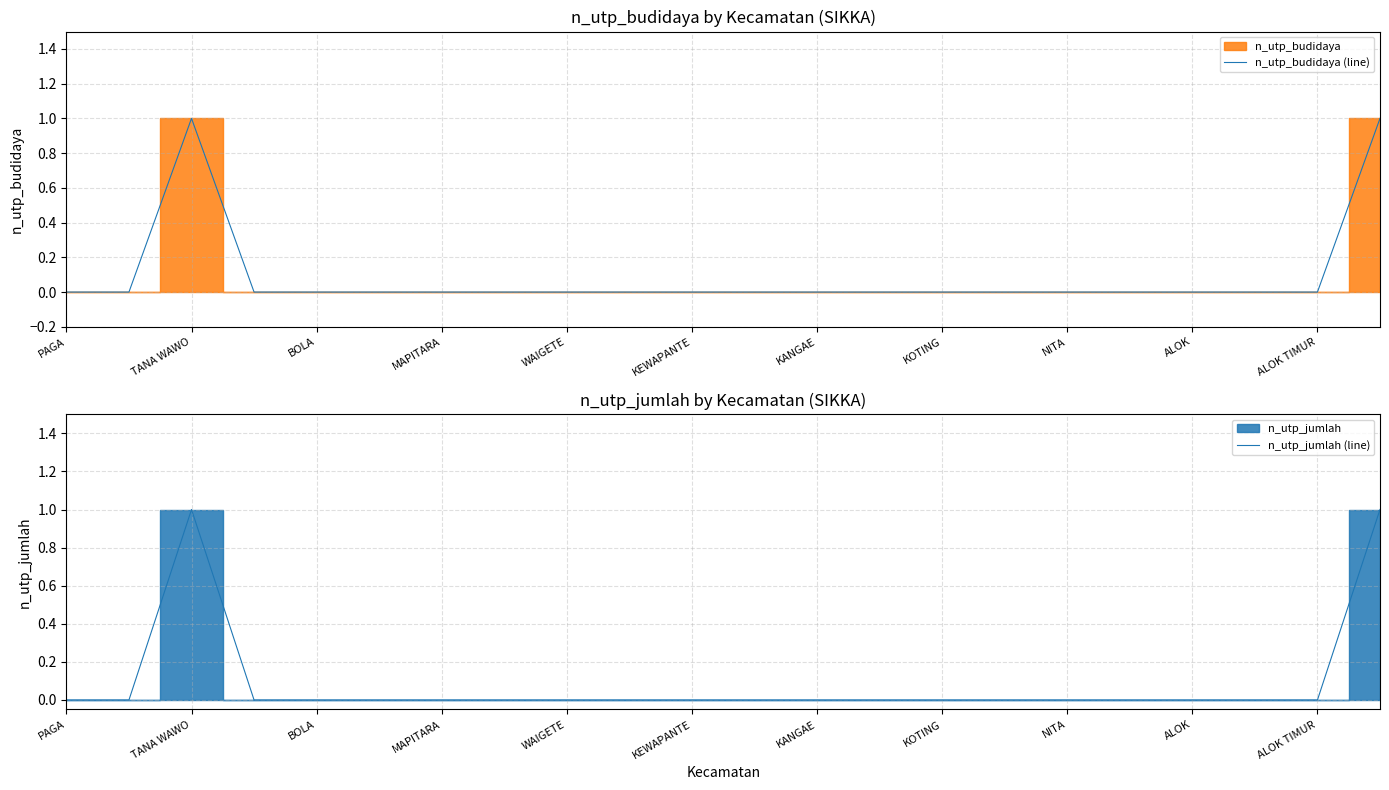

True or false: n_utp_jumlah (line) and n_utp_budidaya (line) cross at least once.

False